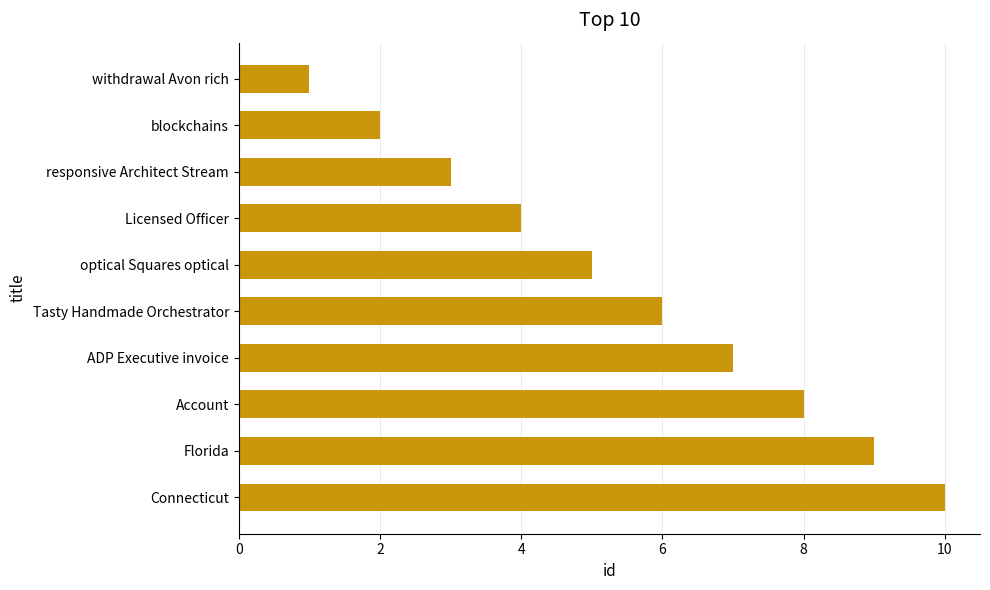

List the labels in order of value, smallest first.

withdrawal Avon rich, blockchains, responsive Architect Stream, Licensed Officer, optical Squares optical, Tasty Handmade Orchestrator, ADP Executive invoice, Account, Florida, Connecticut